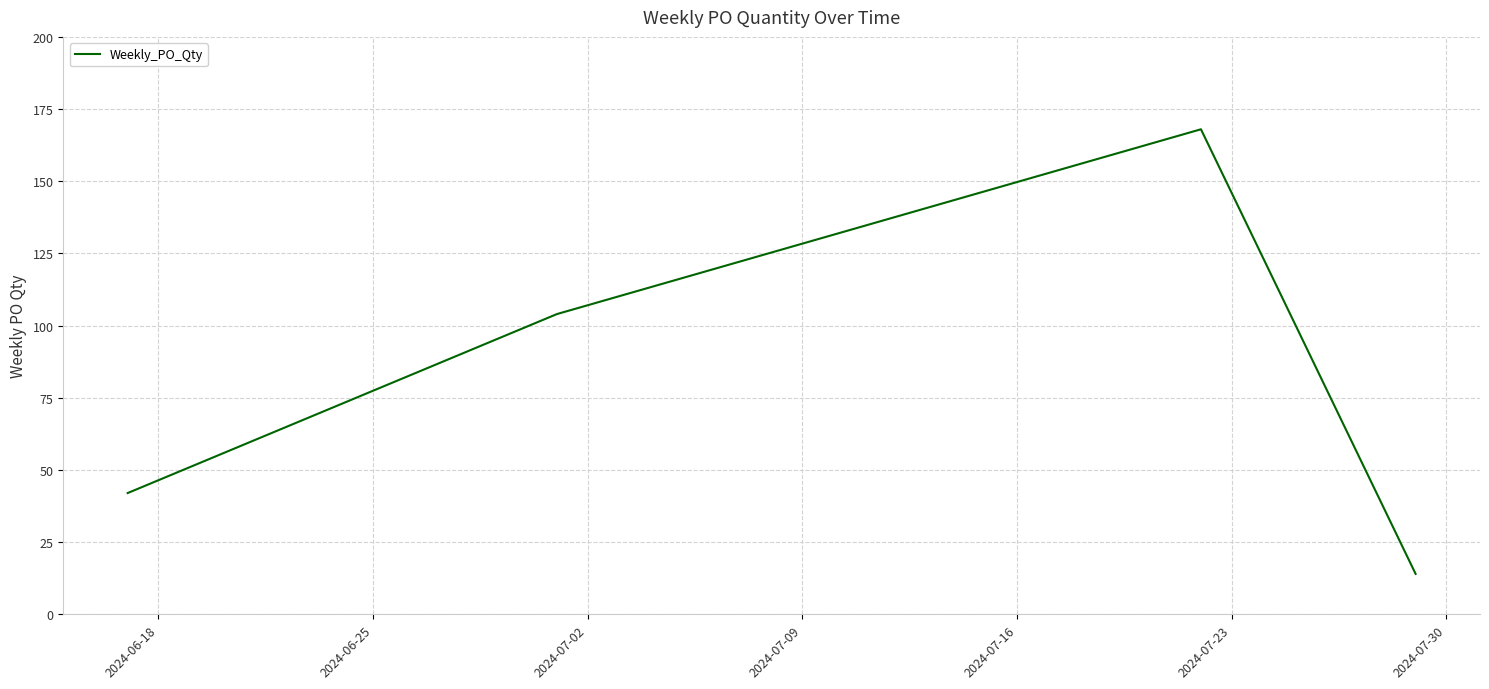

What is the smallest value displayed?

14